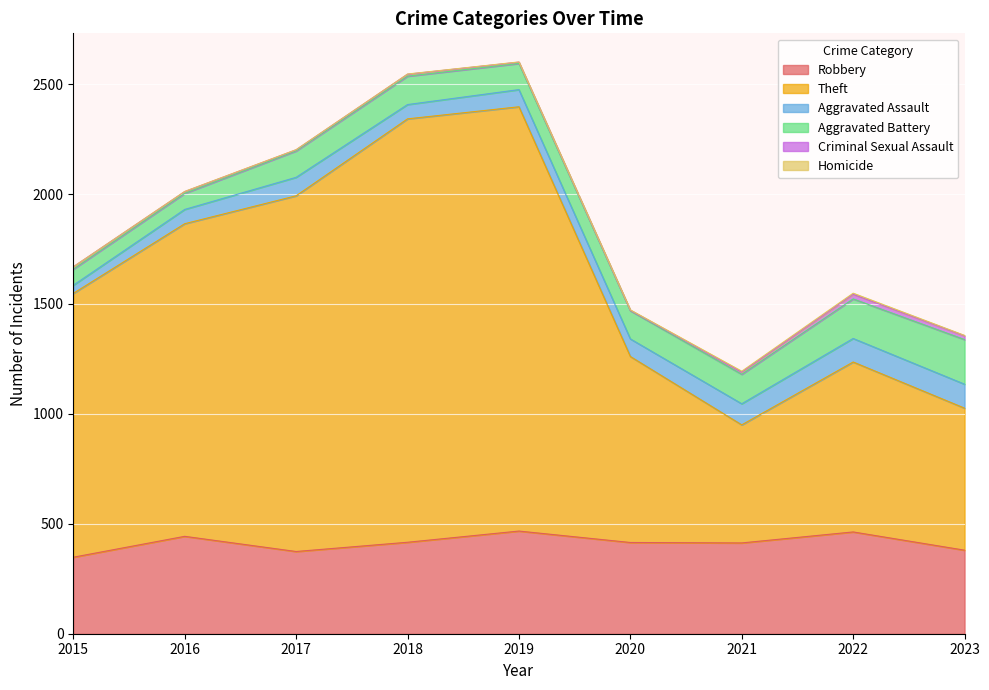

True or false: Aggravated Assault and Homicide intersect in this chart.

False